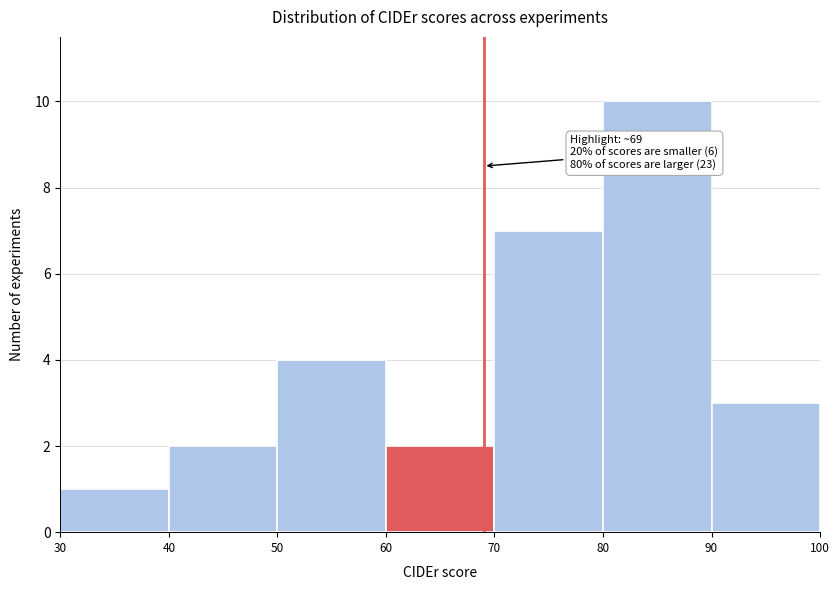

Which range on the x-axis has the tallest bar?

80 to 90